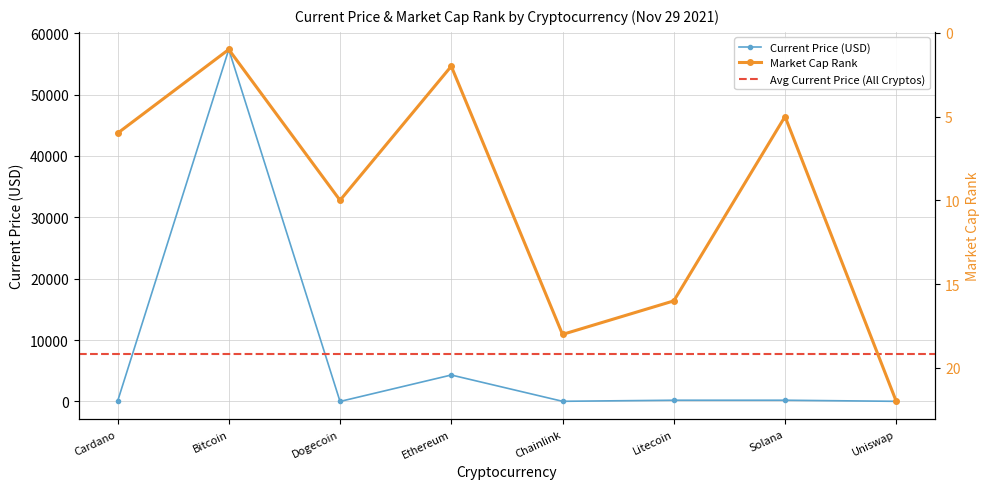

Is it true that Market Cap Rank equals 2.8 at Ethereum?

False